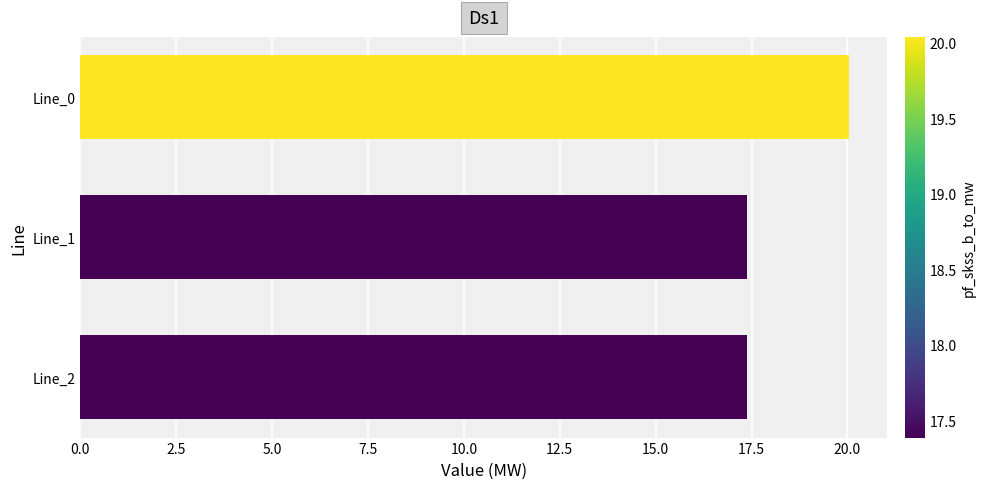

What is the change in value from Line_0 to Line_2?

-2.7